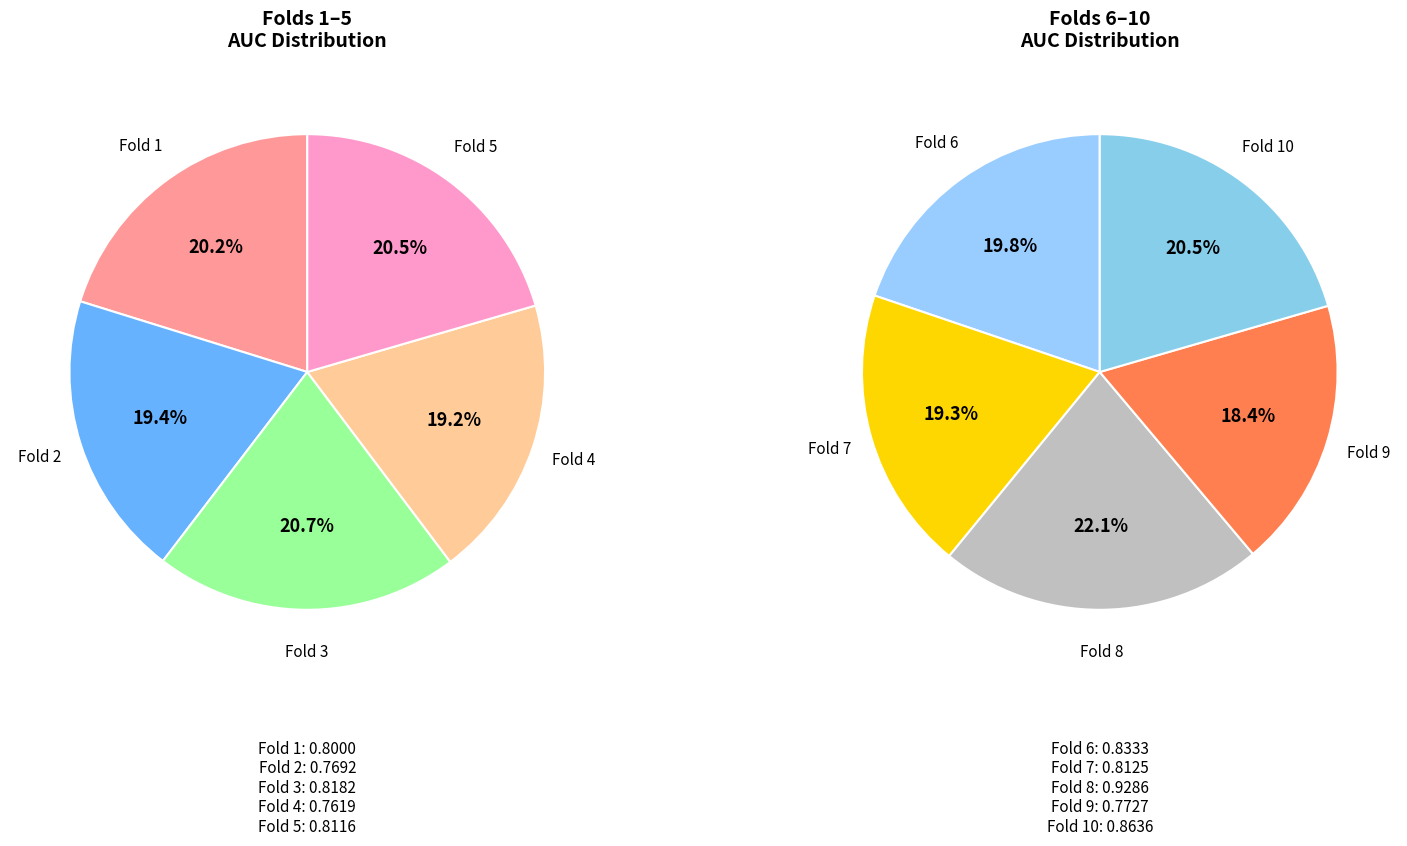

Do Fold 3 and Fold 2 together represent more than half of the pie?

No